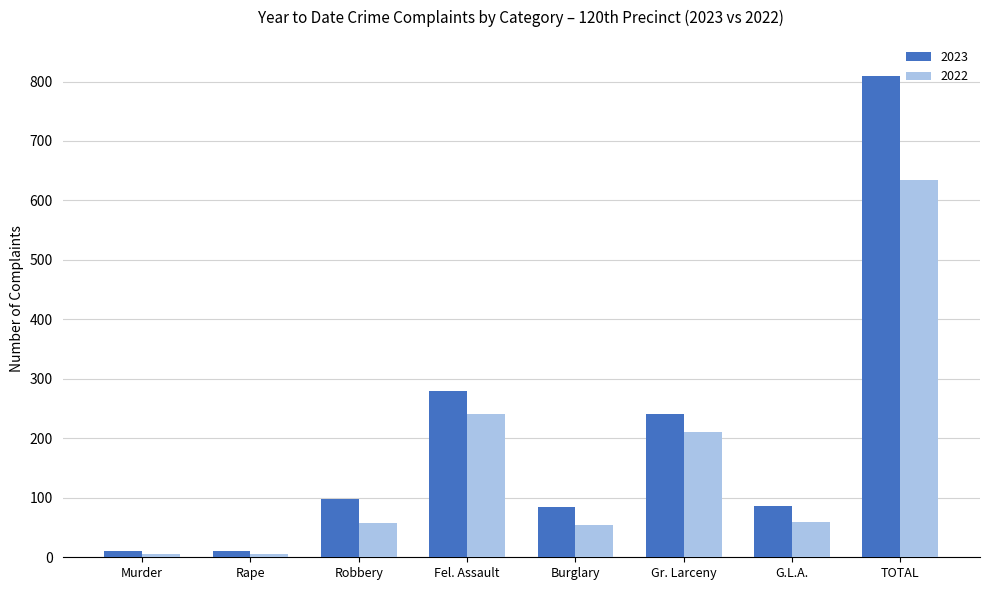

What is the highest value of the 2023 series?

810